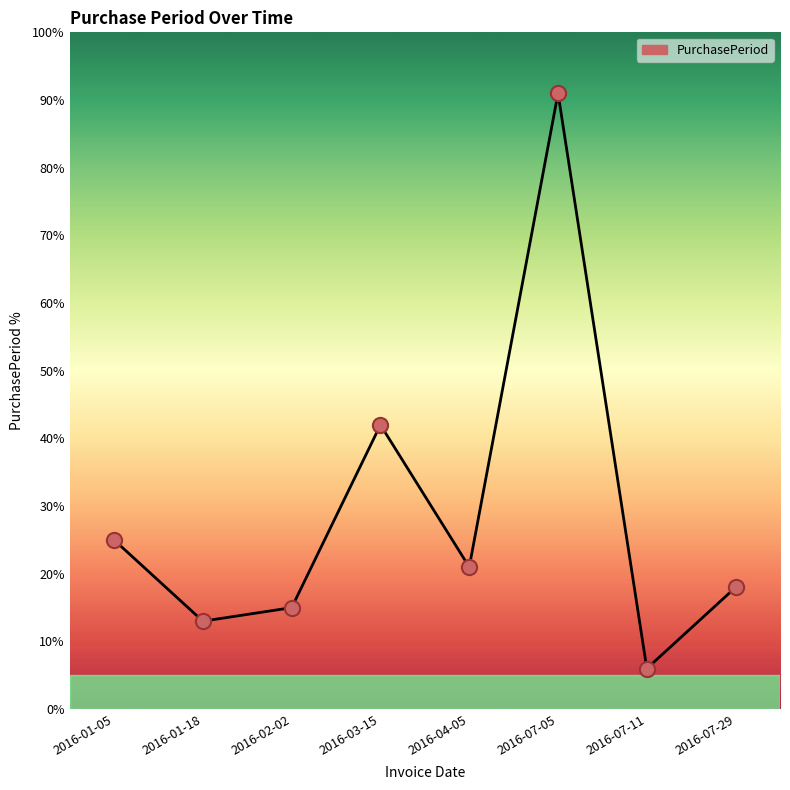

Approximately how many times larger is the value at 2016-07-11 compared to 2016-02-02?

0.4